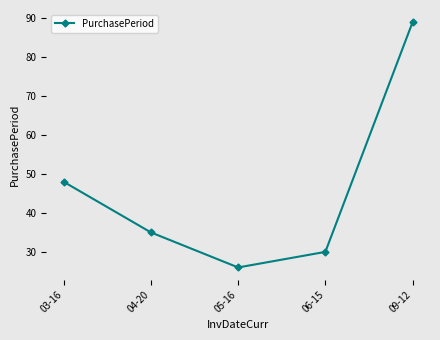

True or false: the data shows 26 at 05-16.

True